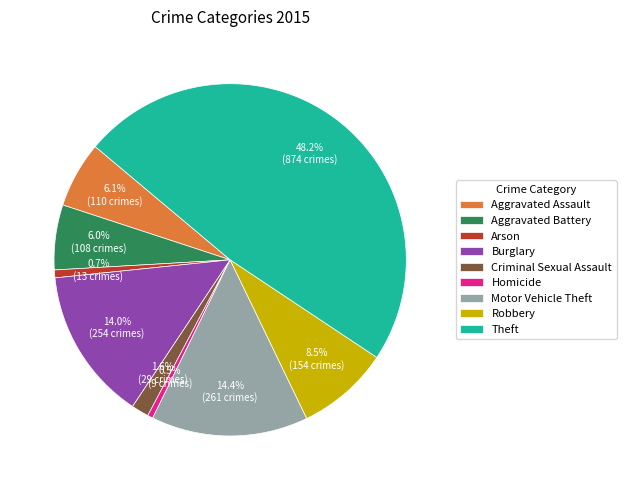

What is the largest slice in the pie chart?

Theft